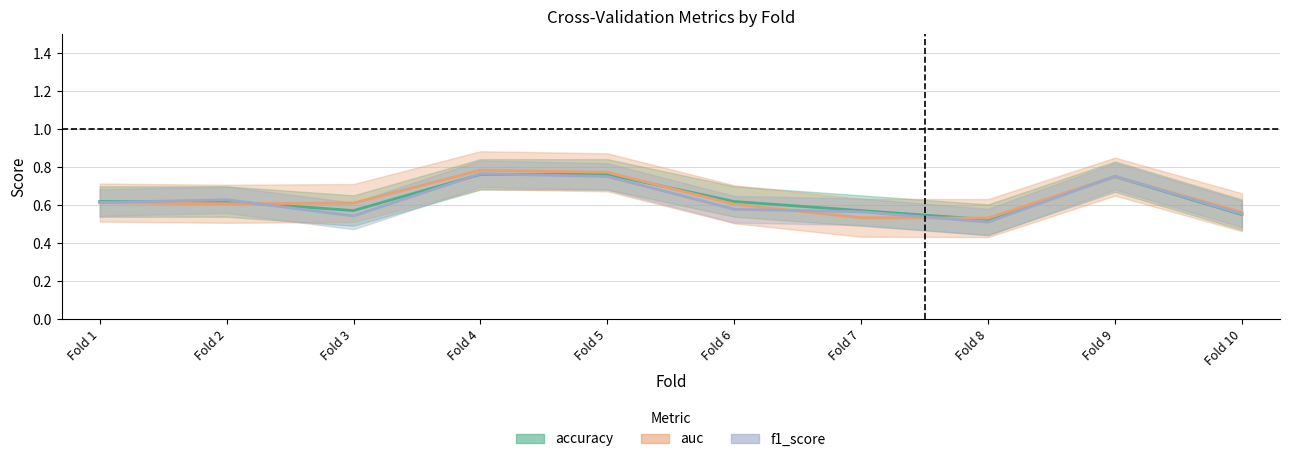

What is the minimum value for auc?

0.5